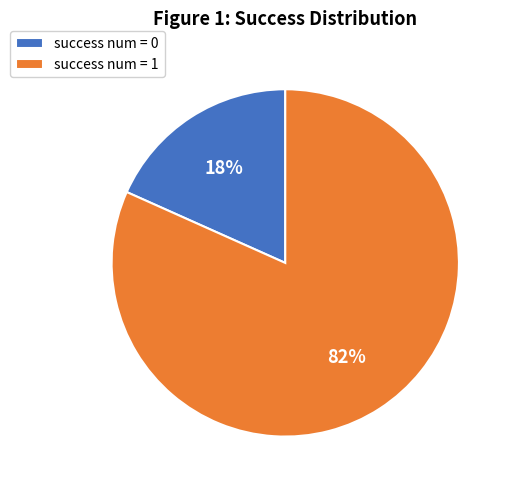

To the nearest percent, what percentage of the pie is success num = 1?

82%